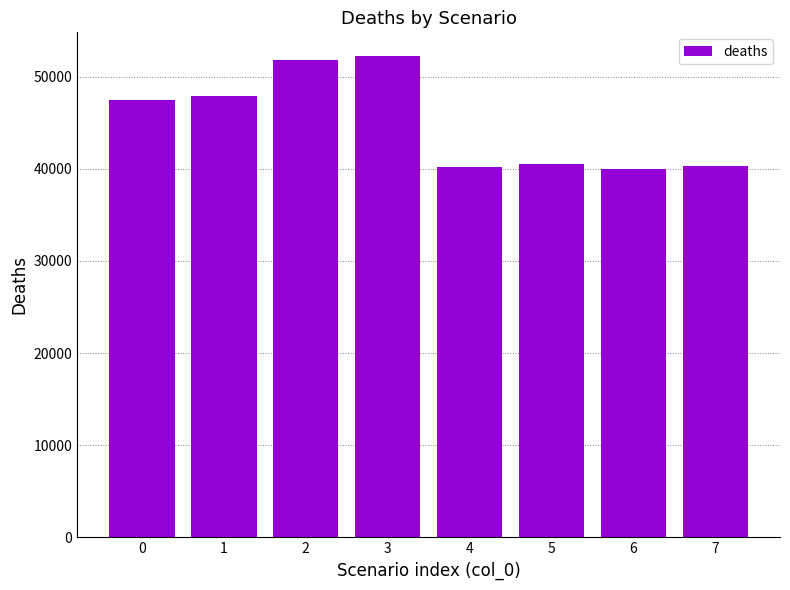

How many data points are less than 47515?

4